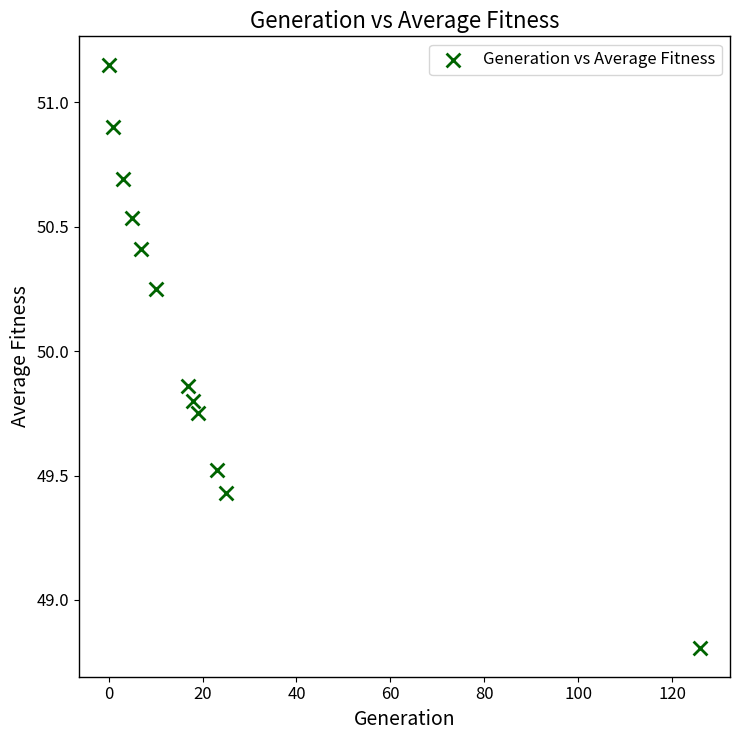

What is the range of Y values (max minus min)?

2.3